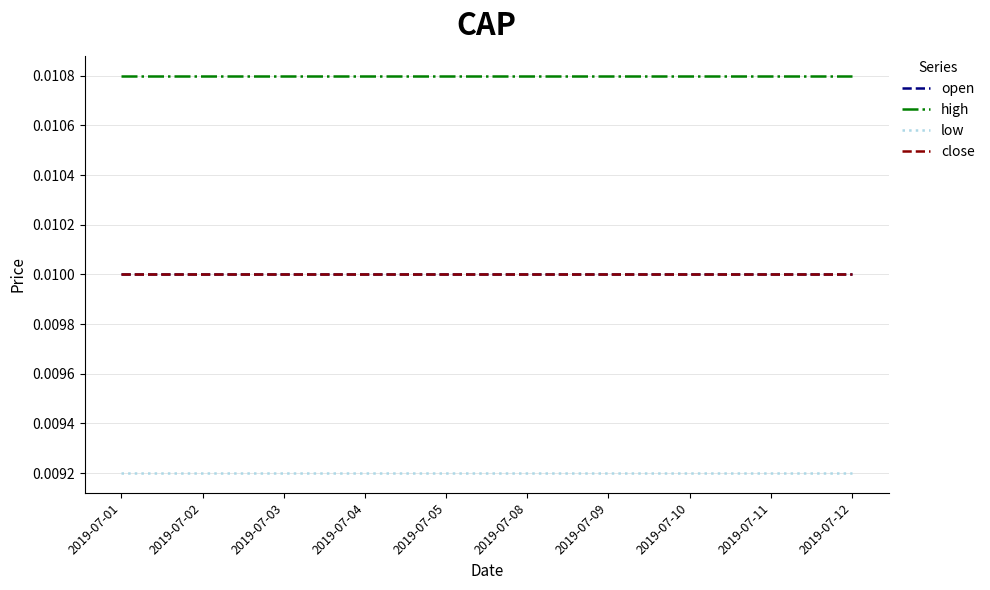

At which category is the sum across all series the highest?

2019-07-01